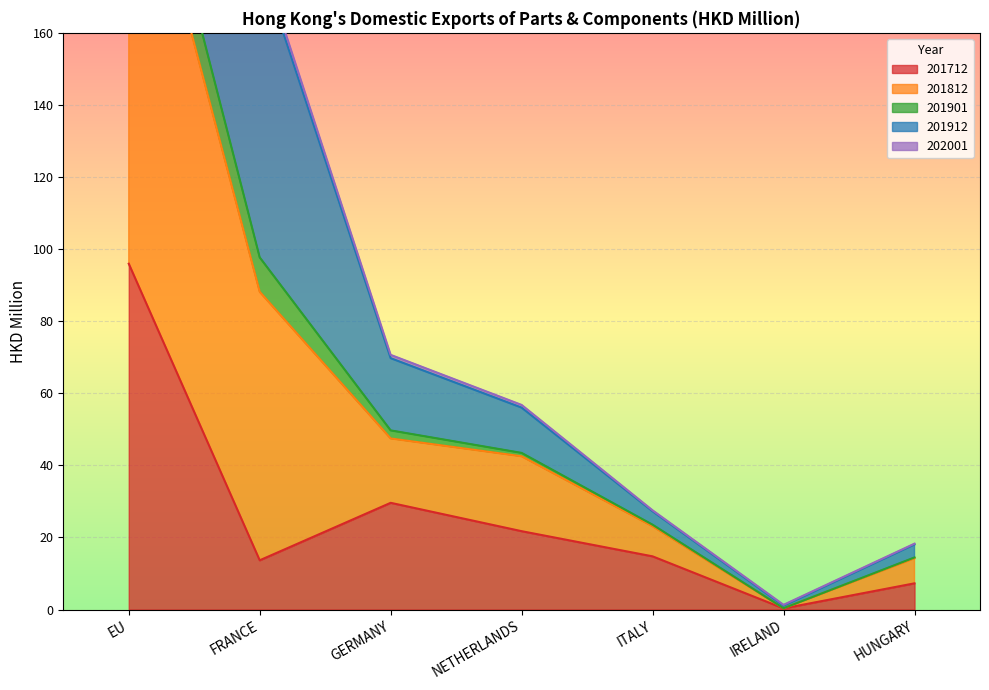

True or false: 201712 has a value of 32.2 at NETHERLANDS.

False